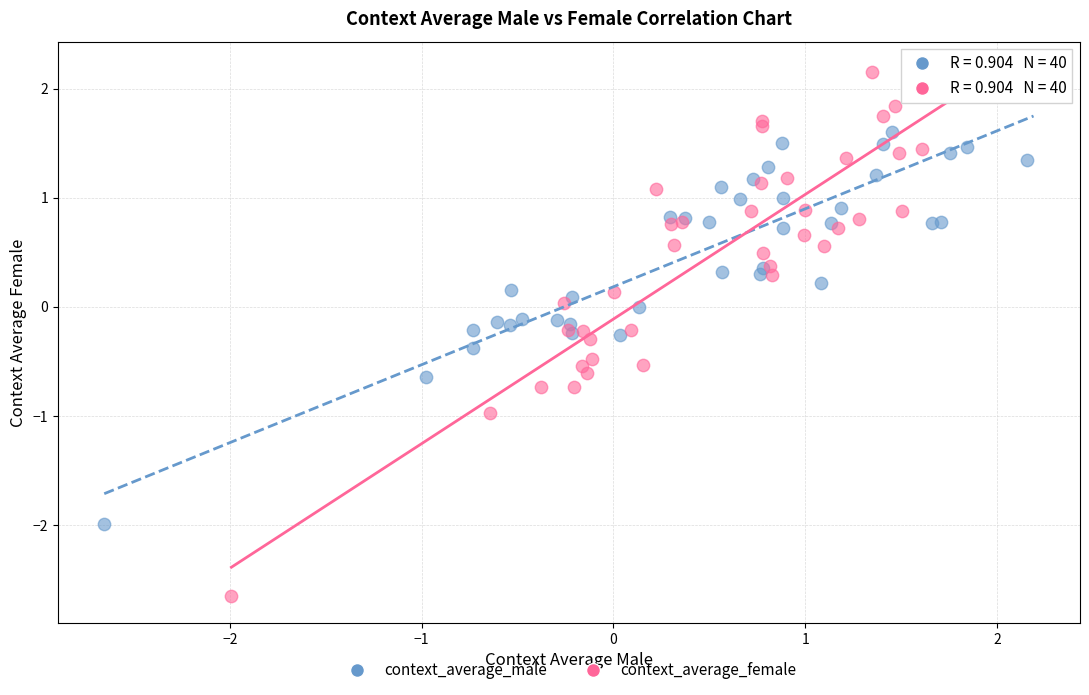

Which series has the largest Y range (max minus min)?

context_average_female